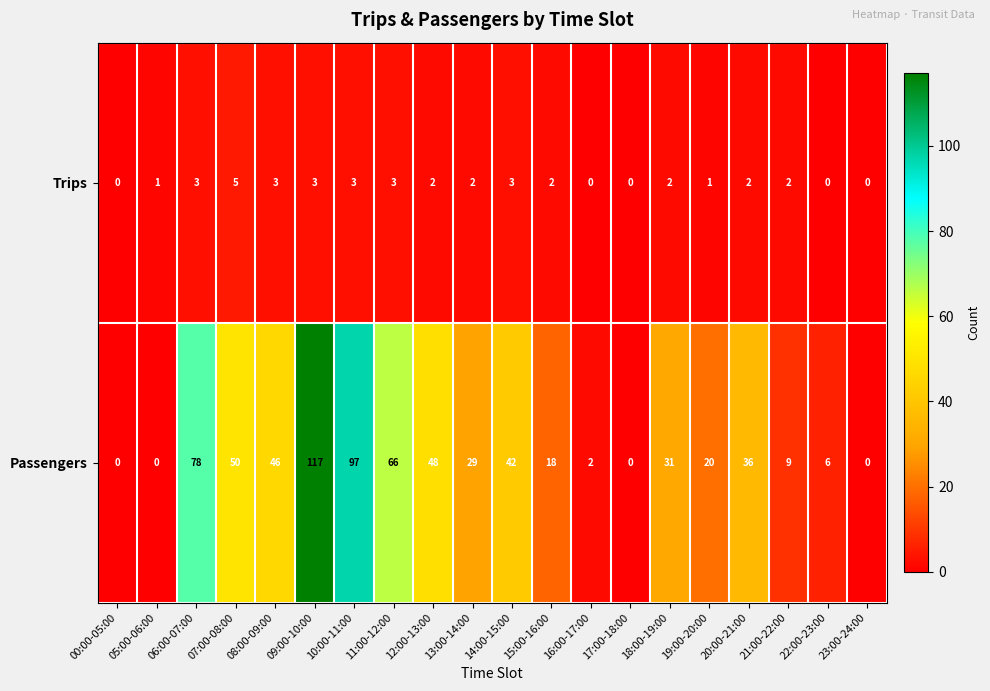

Is it true that Passengers equals 48 at 13:00-14:00?

False